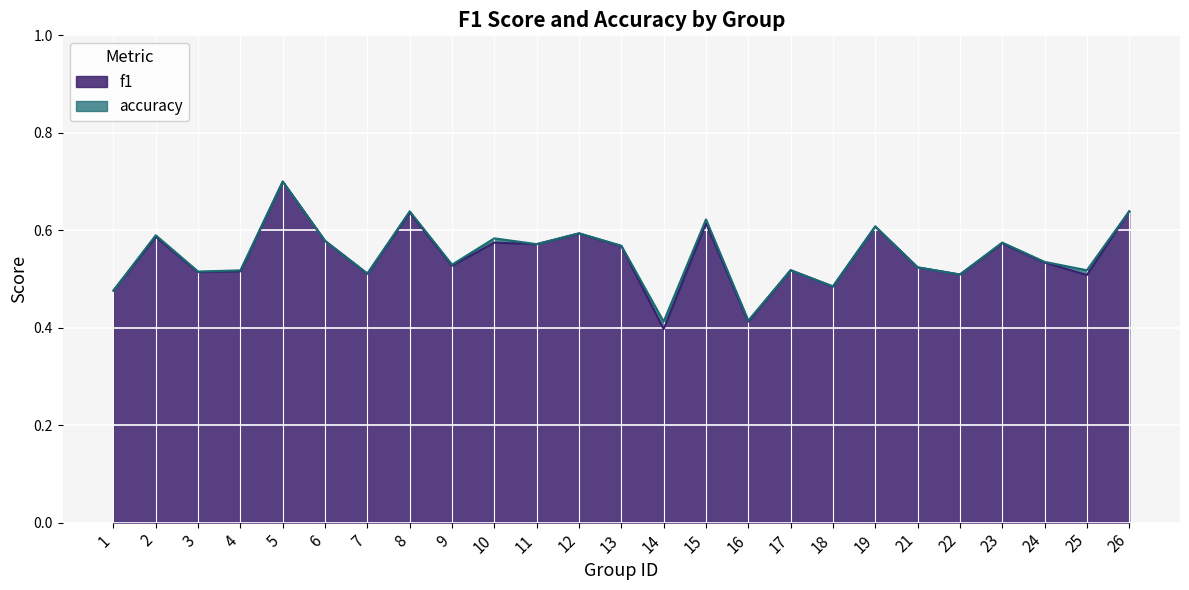

At how many categories does at least one series exceed 0?

25